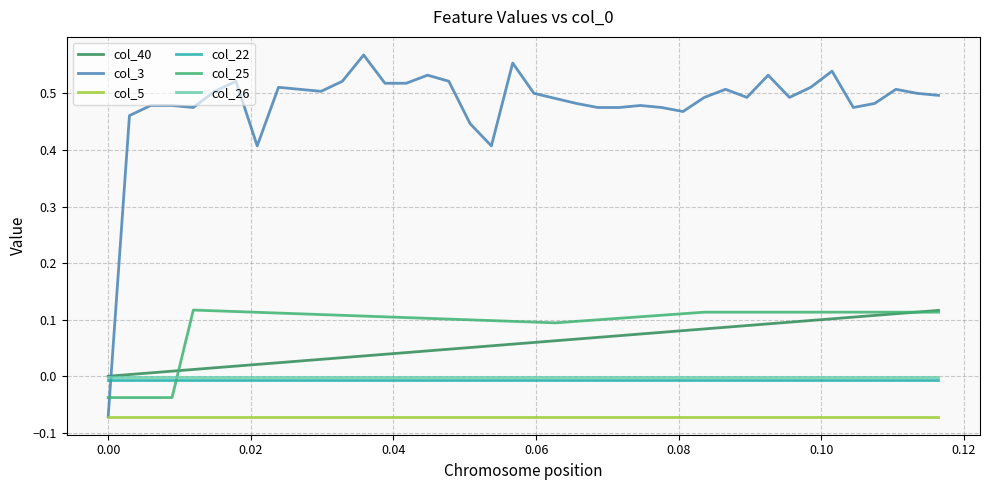

Which series has the widest spread of values?

col_3